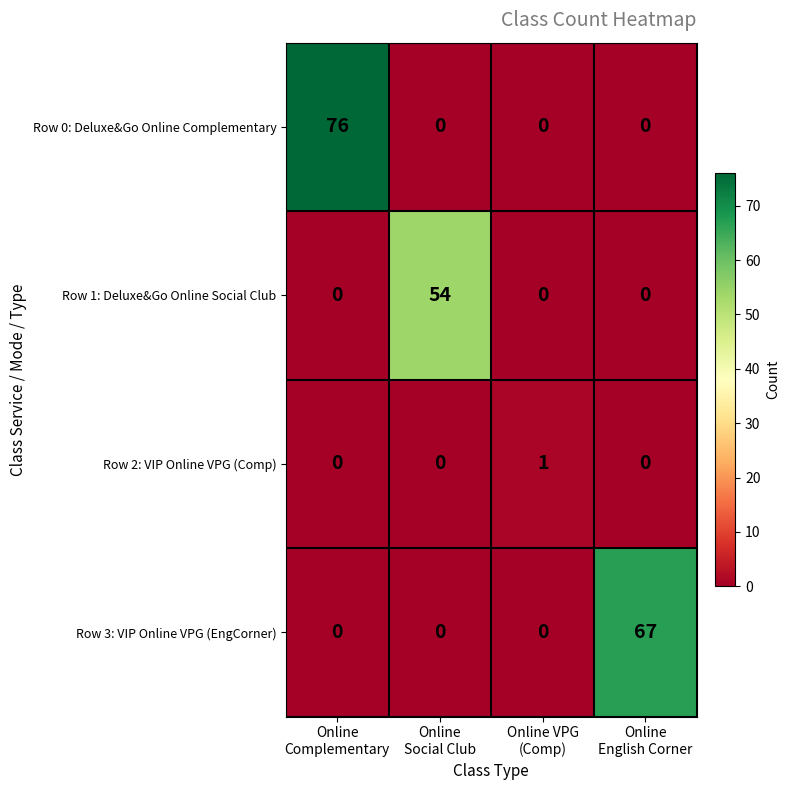

Which series has the largest total across all categories?

Row 0: Deluxe&Go Online Complementary